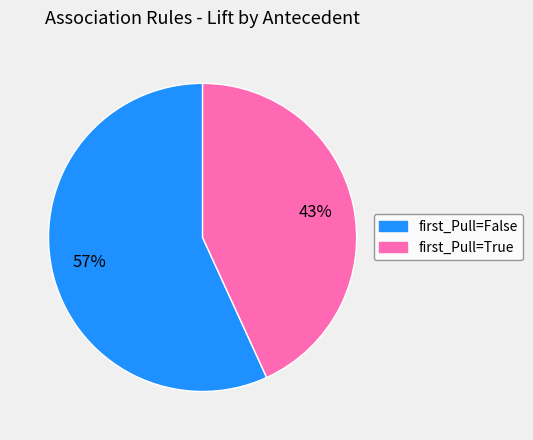

To the nearest percent, what percentage of the pie is first_Pull=True?

43%